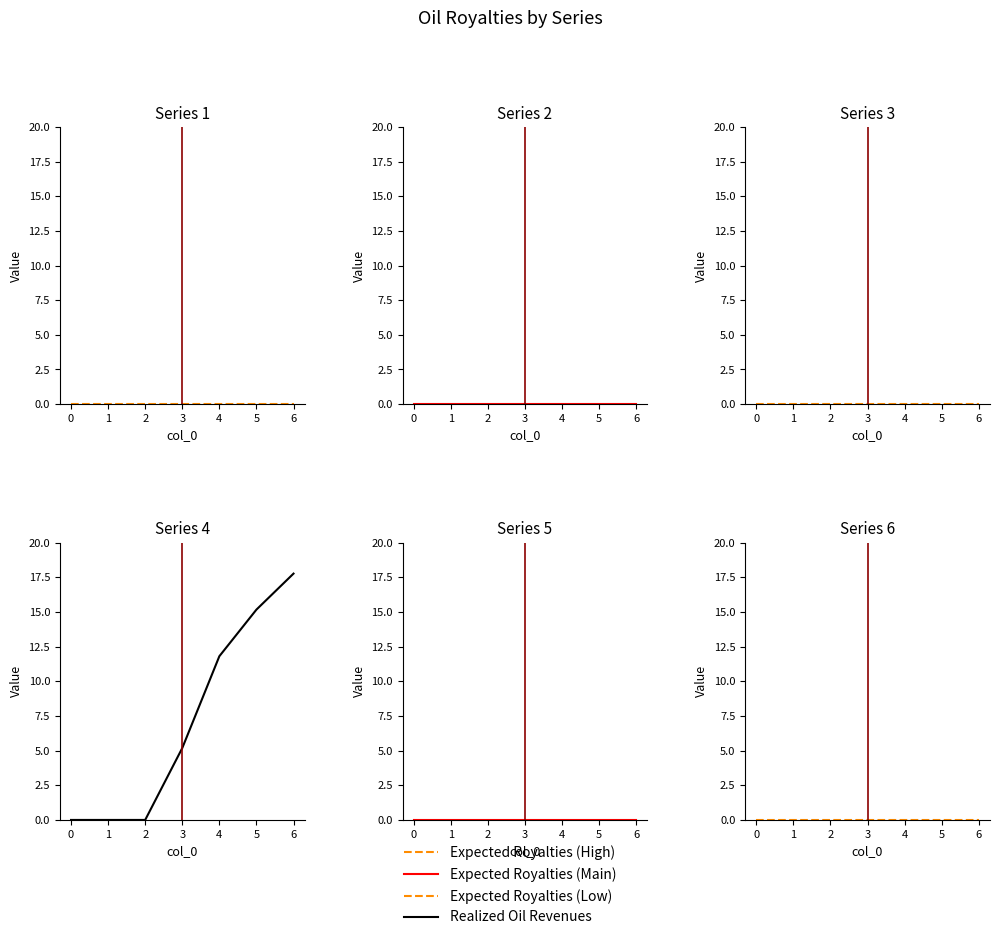

Is it true that Expected Royalties (Main) equals 0.0 at 6?

True